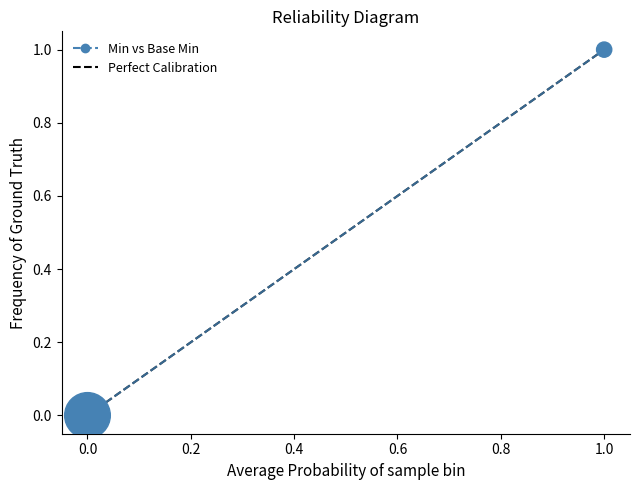

How many lines are shown in the chart?

1